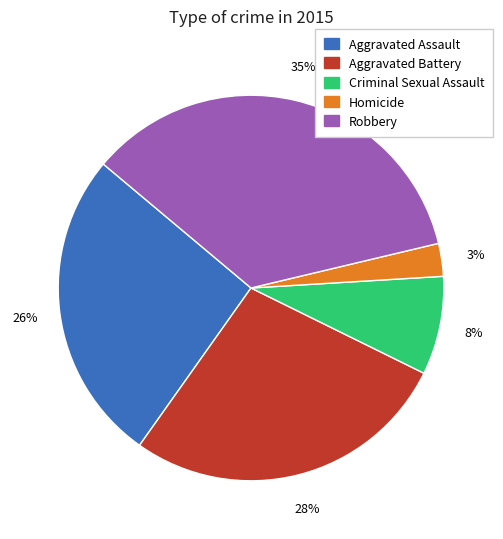

Rank the categories by value from highest to lowest.

Robbery, Aggravated Battery, Aggravated Assault, Criminal Sexual Assault, Homicide